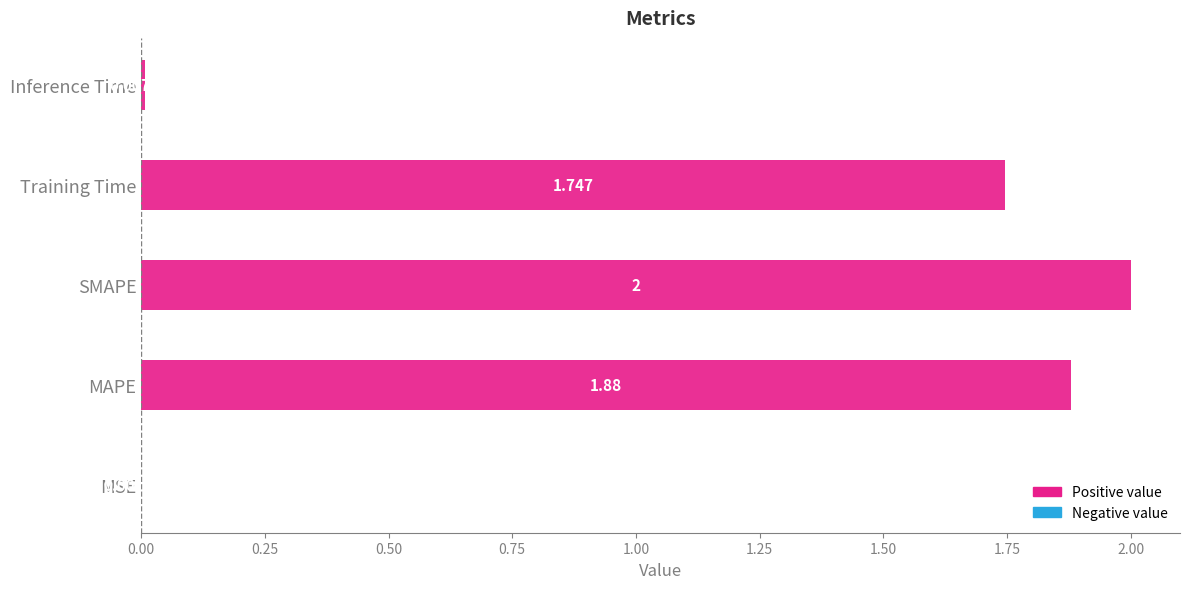

Reading right to left, extract all data points from this chart.

0.0	1.7	2.0	1.9	0.0